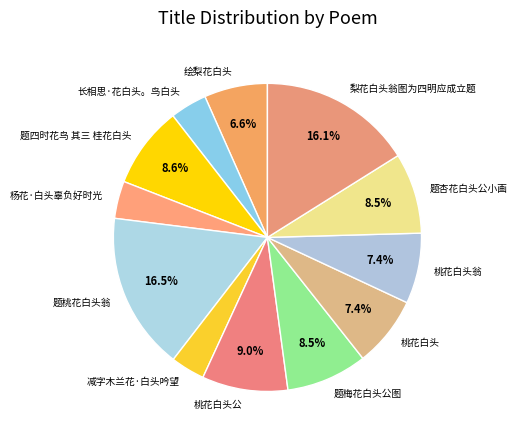

The 桃花白头翁 slice represents 1% of the pie. True or false?

False